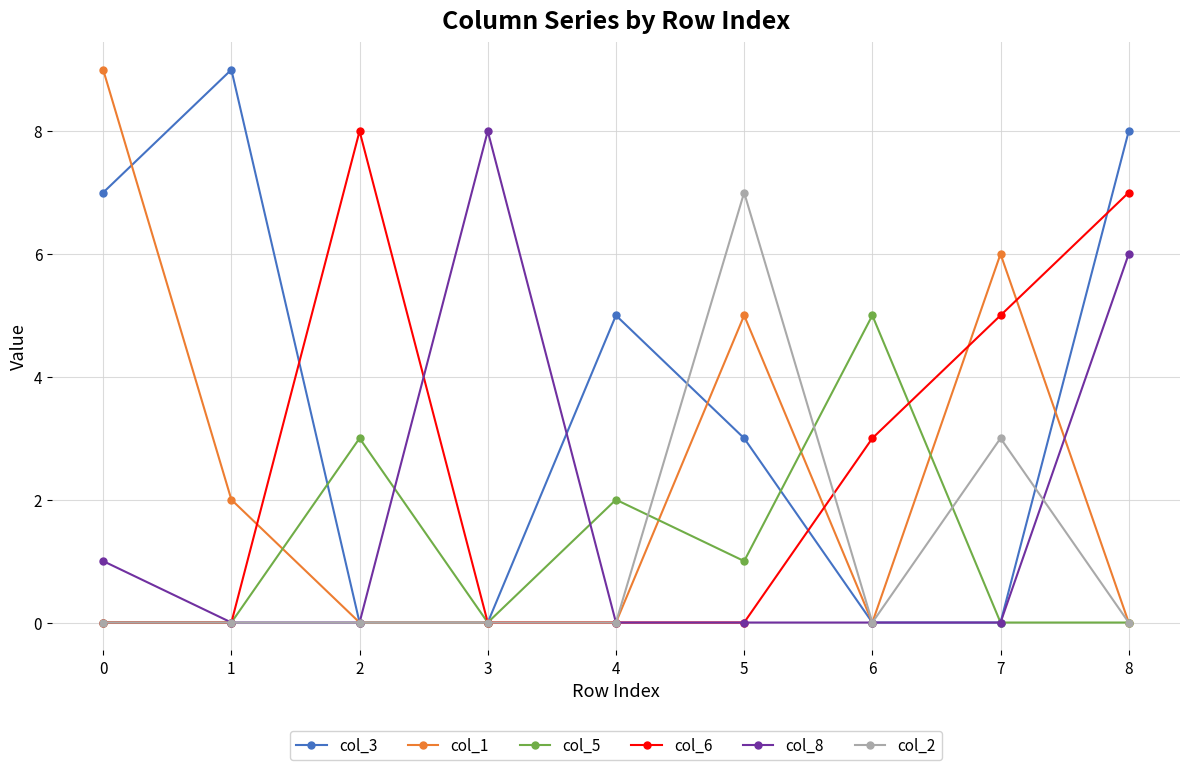

What value does the col_3 series have at 1?

9